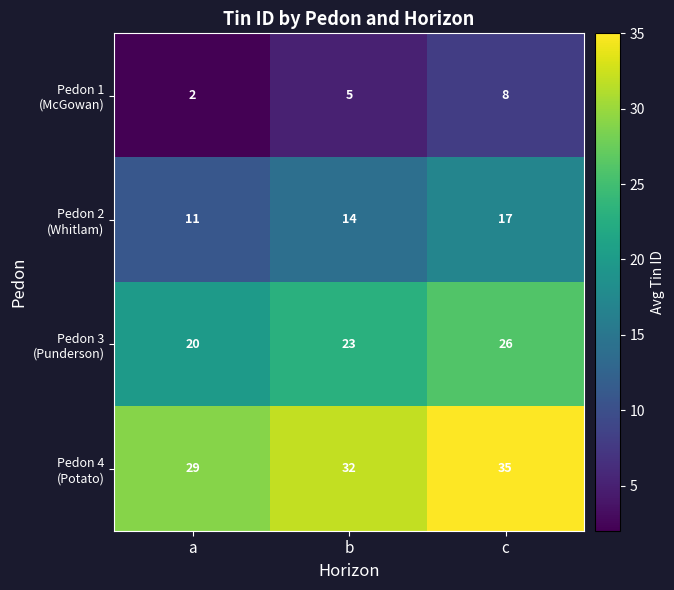

What is the spread (max minus min) of values at b?

27